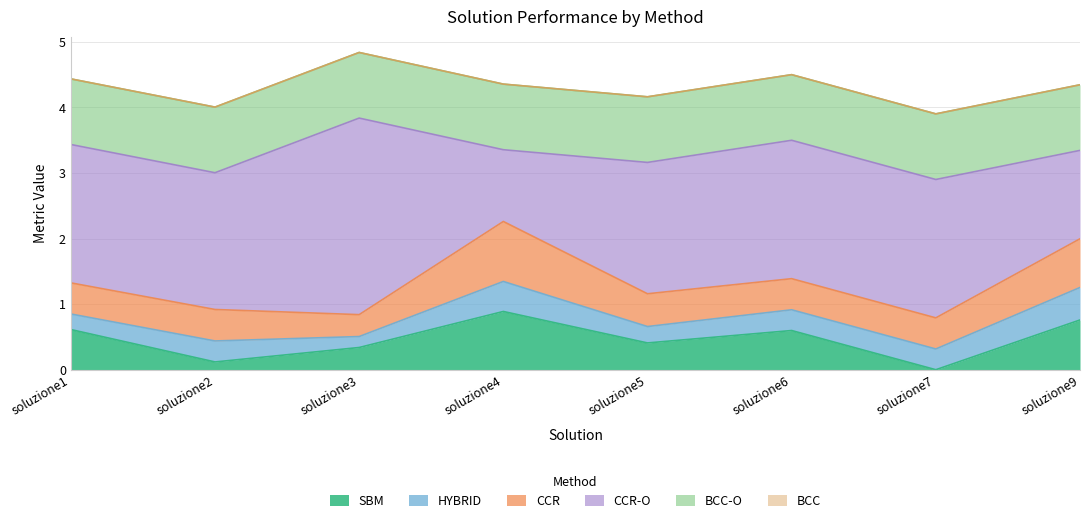

How many data points does each series have?

8